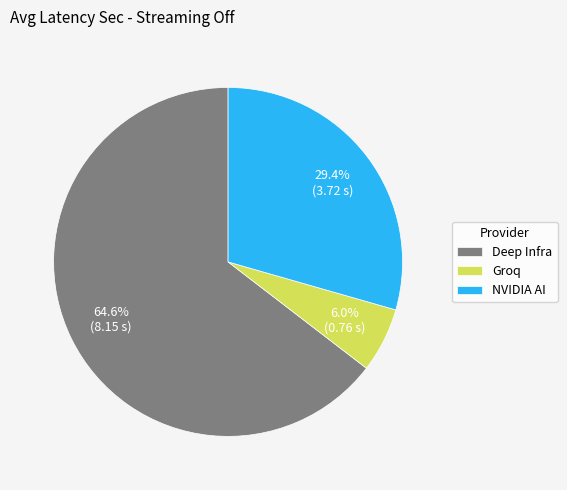

Is NVIDIA AI the majority of the pie?

No